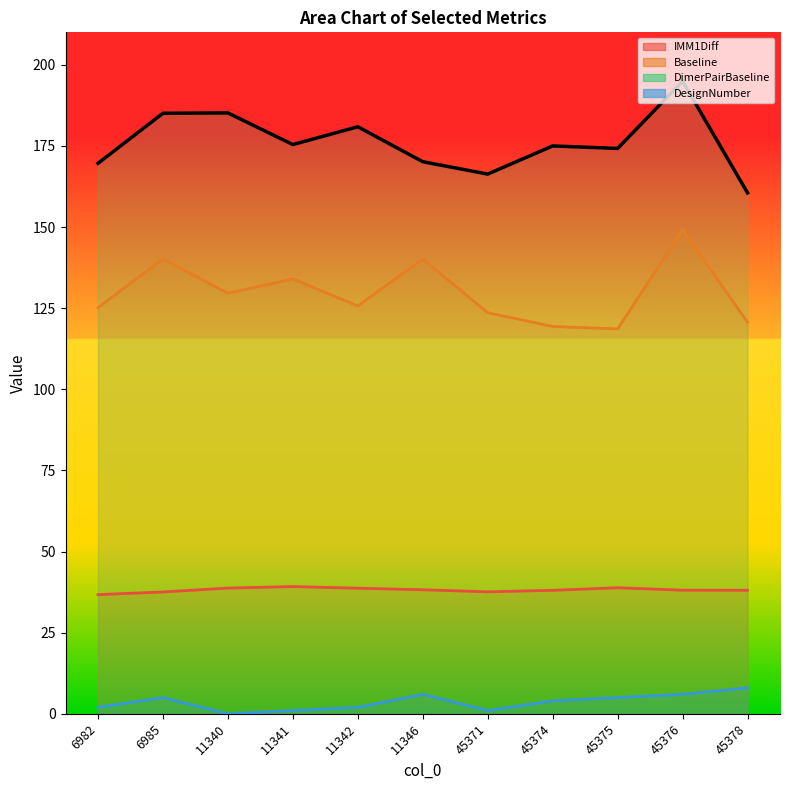

How many interior local peaks does the DimerPairBaseline series have?

4